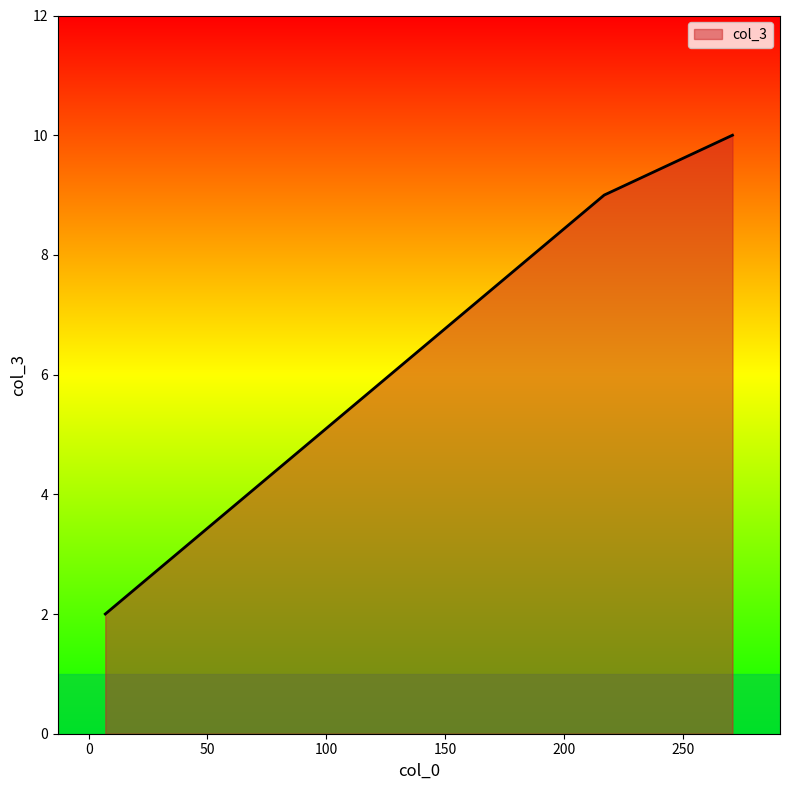

What is the difference between the maximum and minimum values?

8